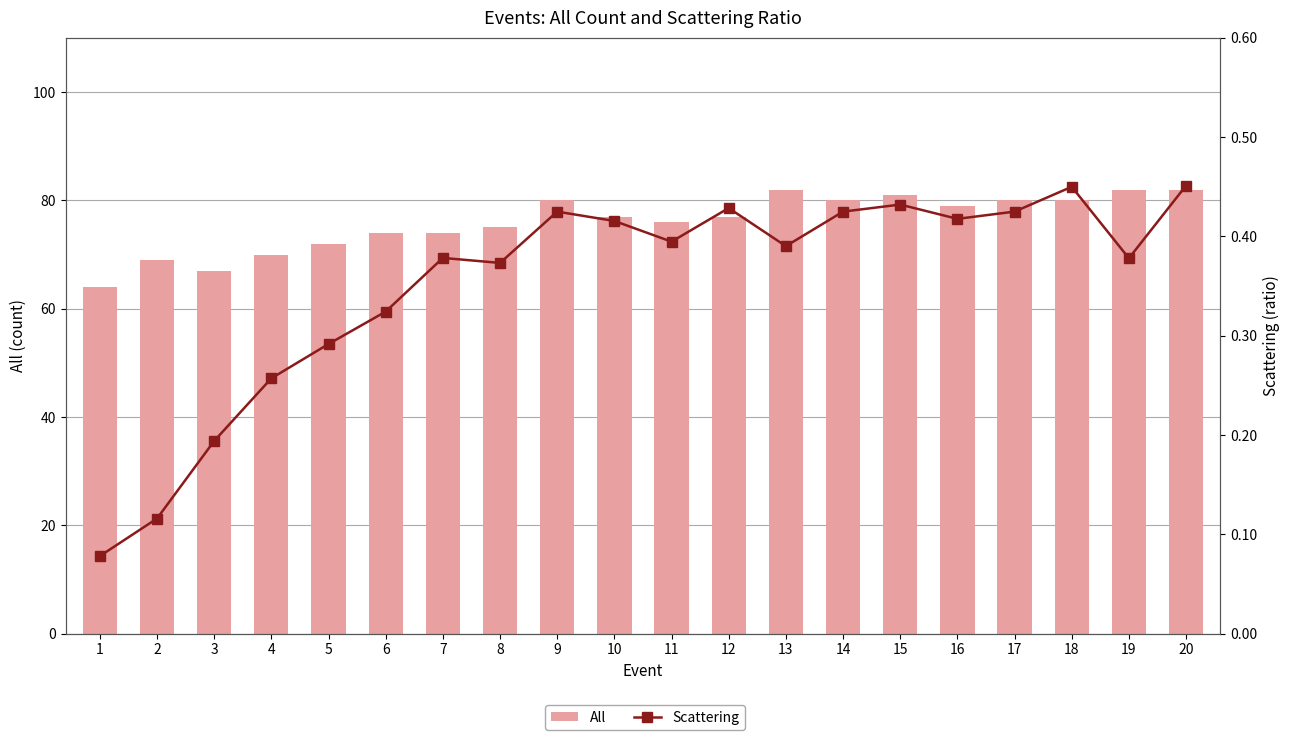

What is the value of the Scattering bar at the 2nd from the left?

0.1